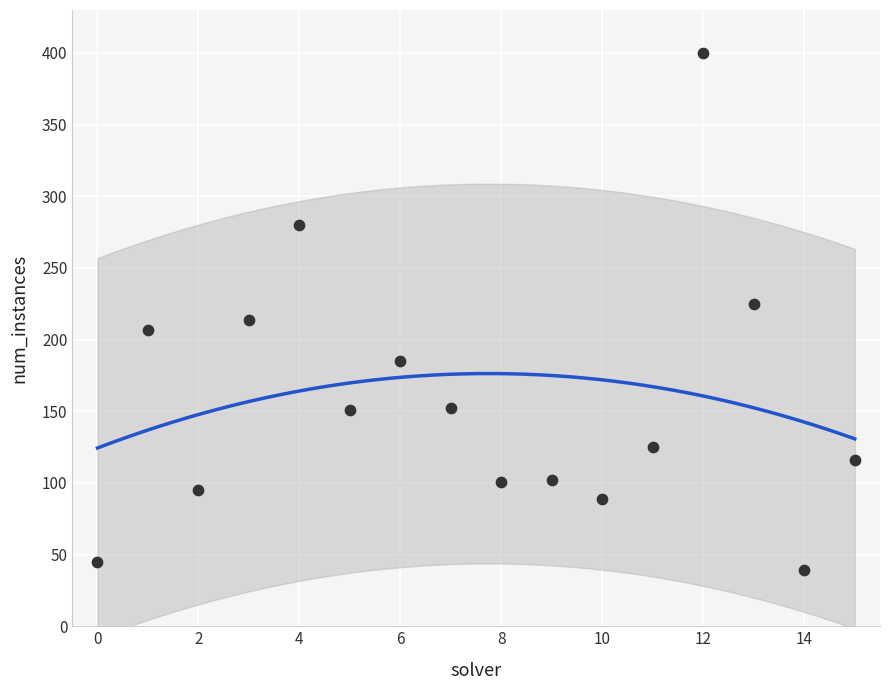

What is the range of Y values (max minus min)?

361